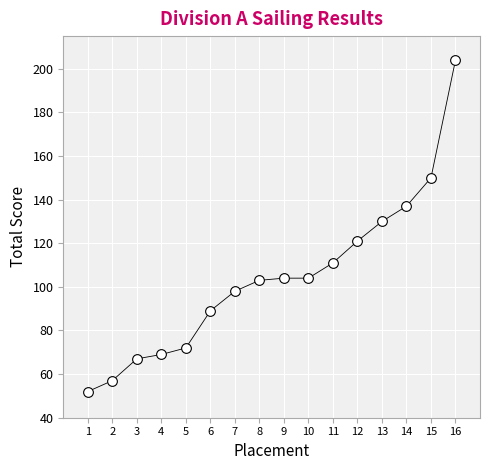

What Y value in the scatter plot is closest to 128?

130